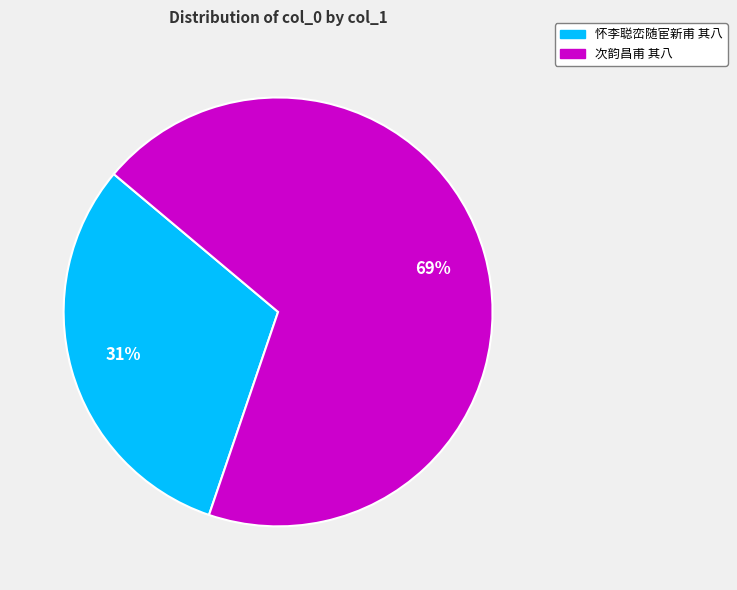

Count the number of slices in the pie.

2